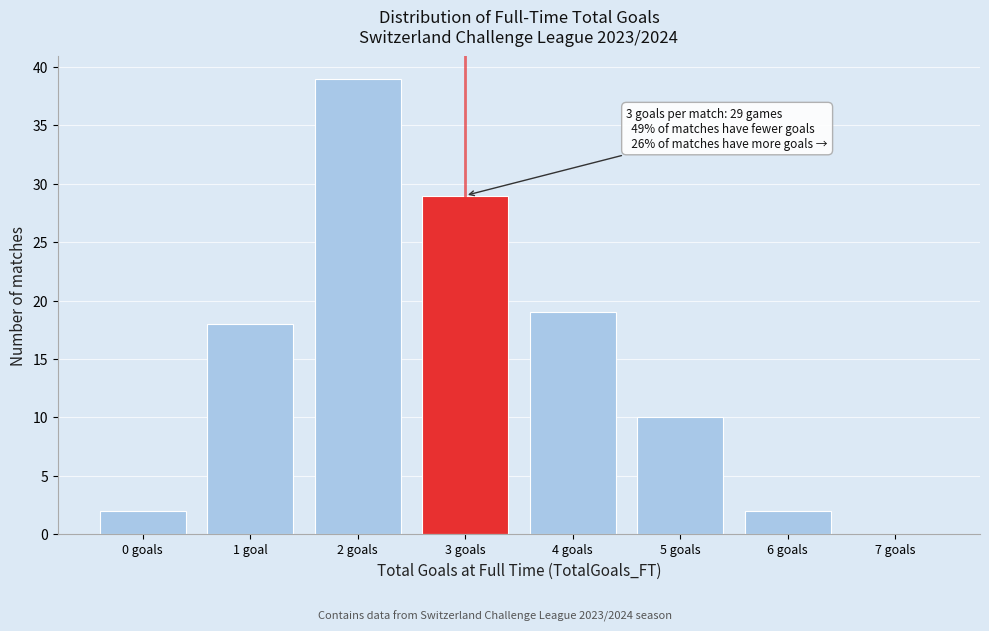

Reading left to right, what are all the values shown in this chart?

0 goals=2	1 goal=18	2 goals=39	3 goals=29	4 goals=19	5 goals=10	6 goals=2	7 goals=0